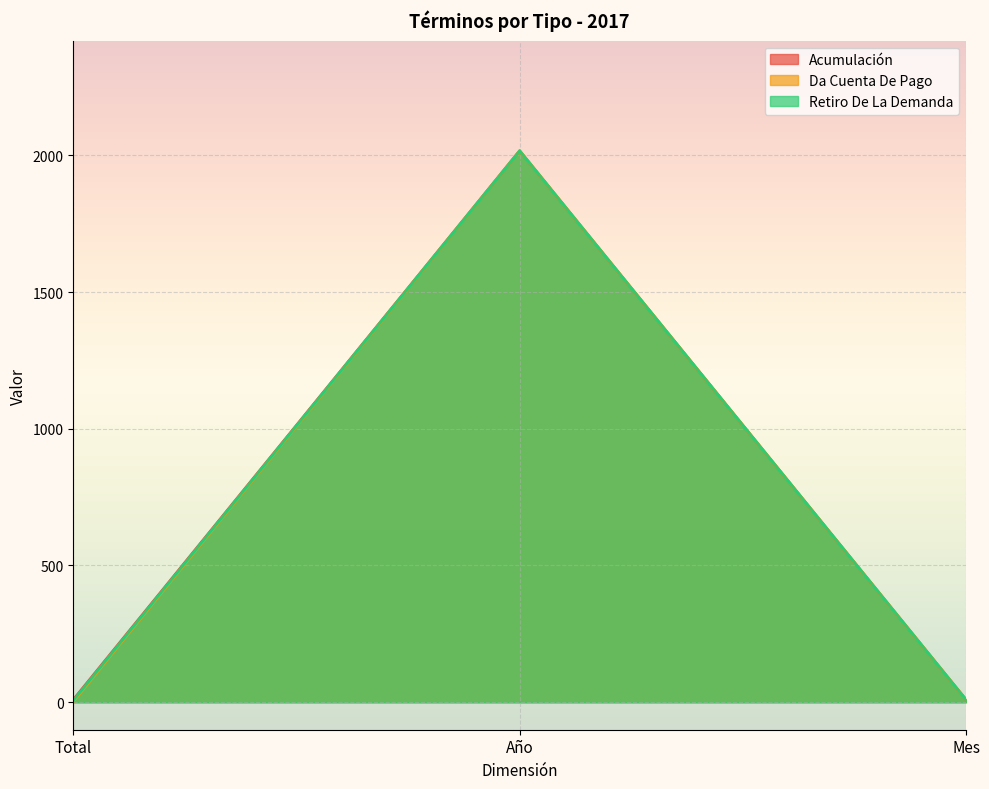

What is the label of the 2nd point from the left?

Año